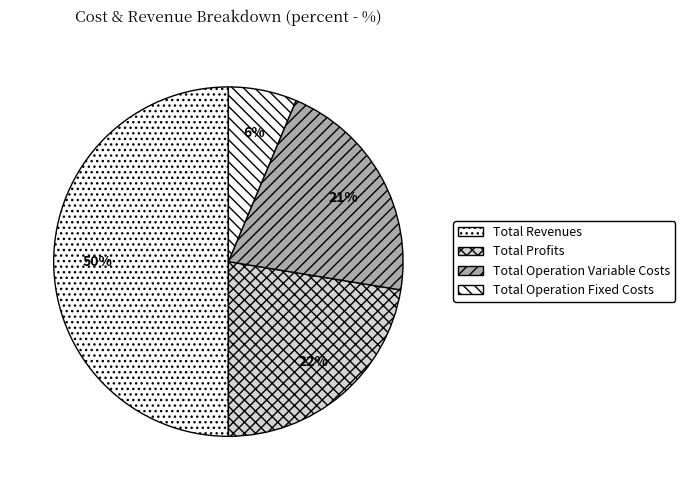

Which slice is the largest?

Total Revenues